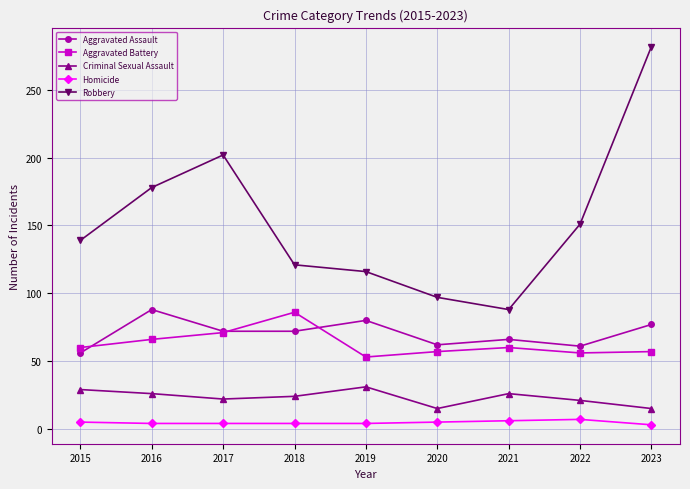

What is the value of the Homicide point at the 6th from the left?

5